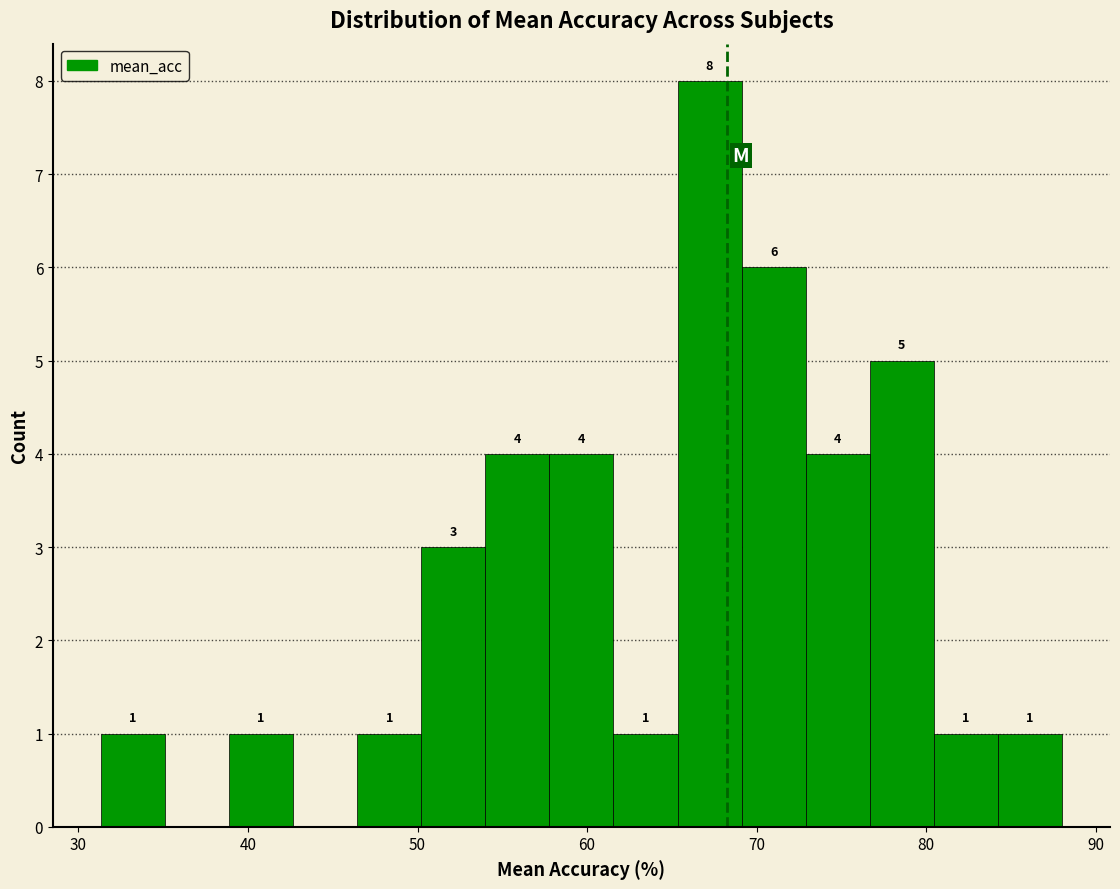

Around what value on the x-axis is the tallest bar? Give the approximate position of its centre, as read against the axis.

67